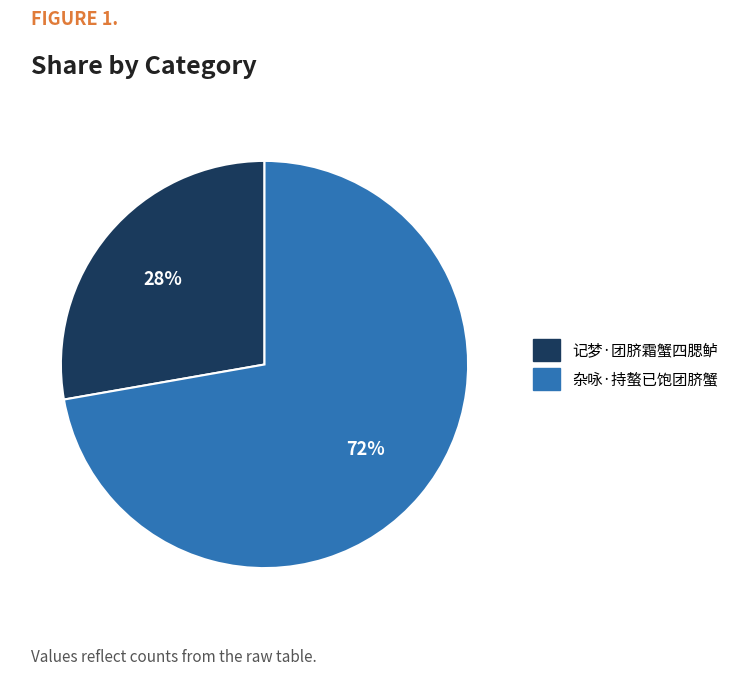

What percentage is the 杂咏·持螯已饱团脐蟹 slice, to the nearest percent?

72%